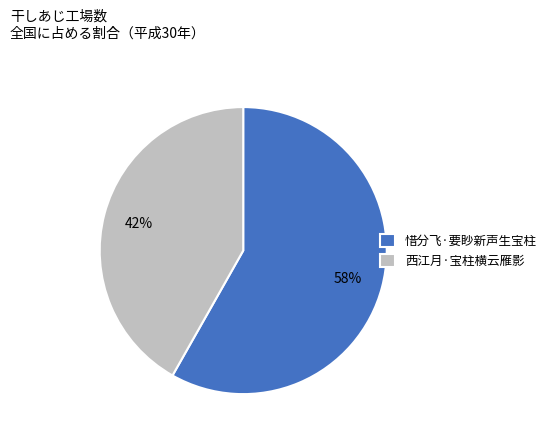

Is there a majority slice in this chart?

Yes